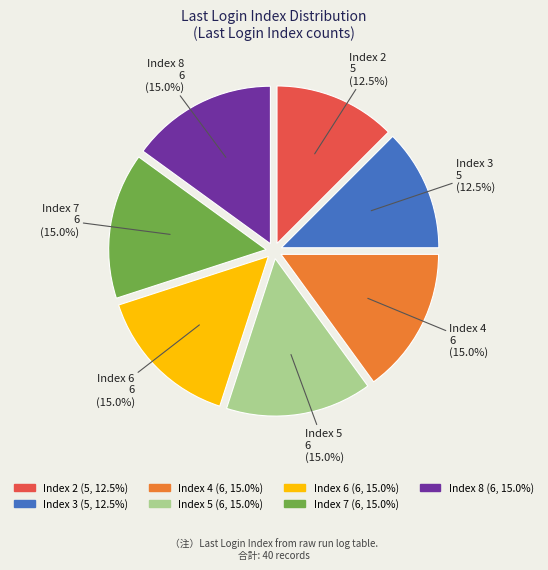

Combined, what portion of the pie is Index 5 and Index 7?

30.0%